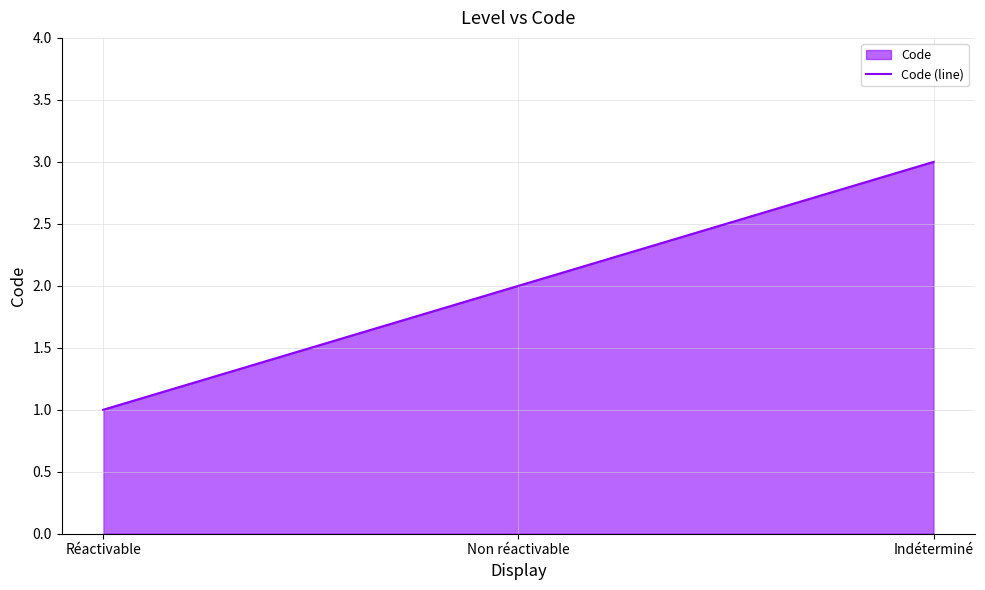

Between Réactivable and Indéterminé, which is larger?

Indéterminé